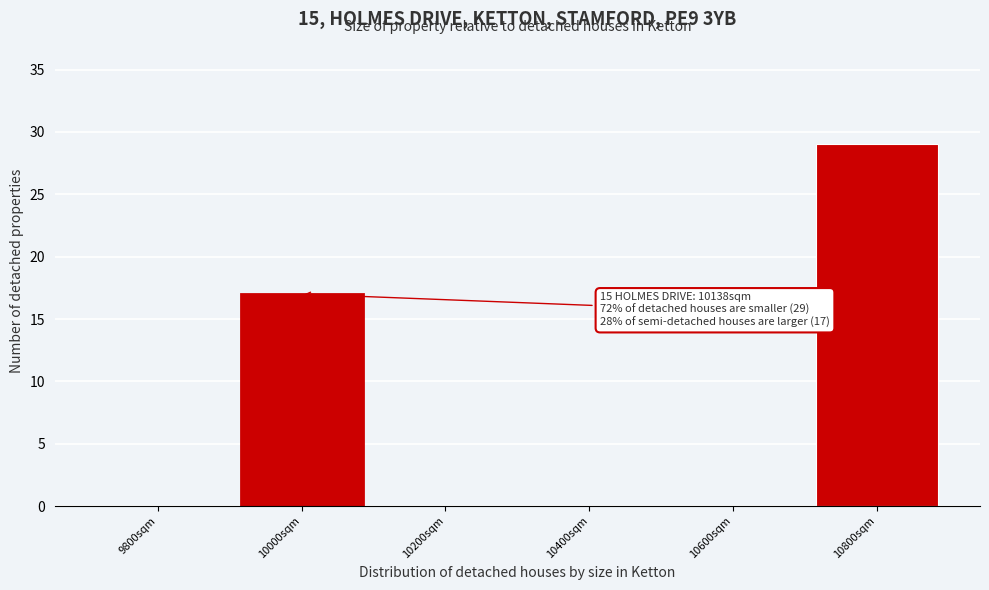

Reading left to right, extract all data points from this chart.

9800sqm=0	10000sqm=17	10200sqm=0	10400sqm=0	10600sqm=0	10800sqm=29